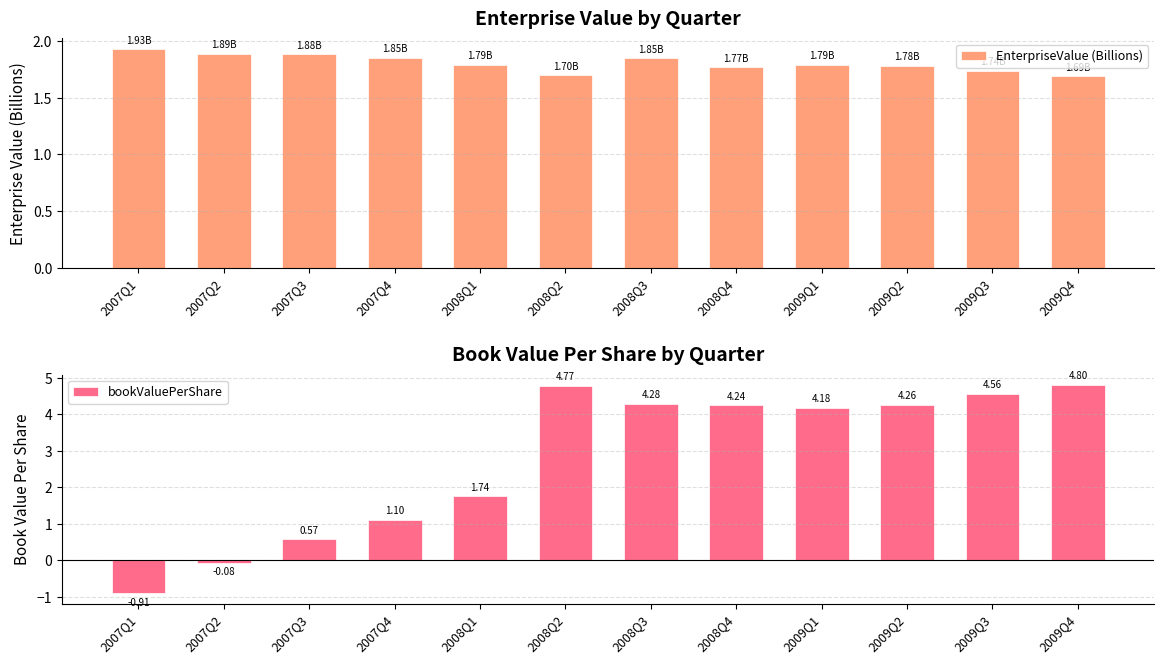

How many bars are there in total?

24